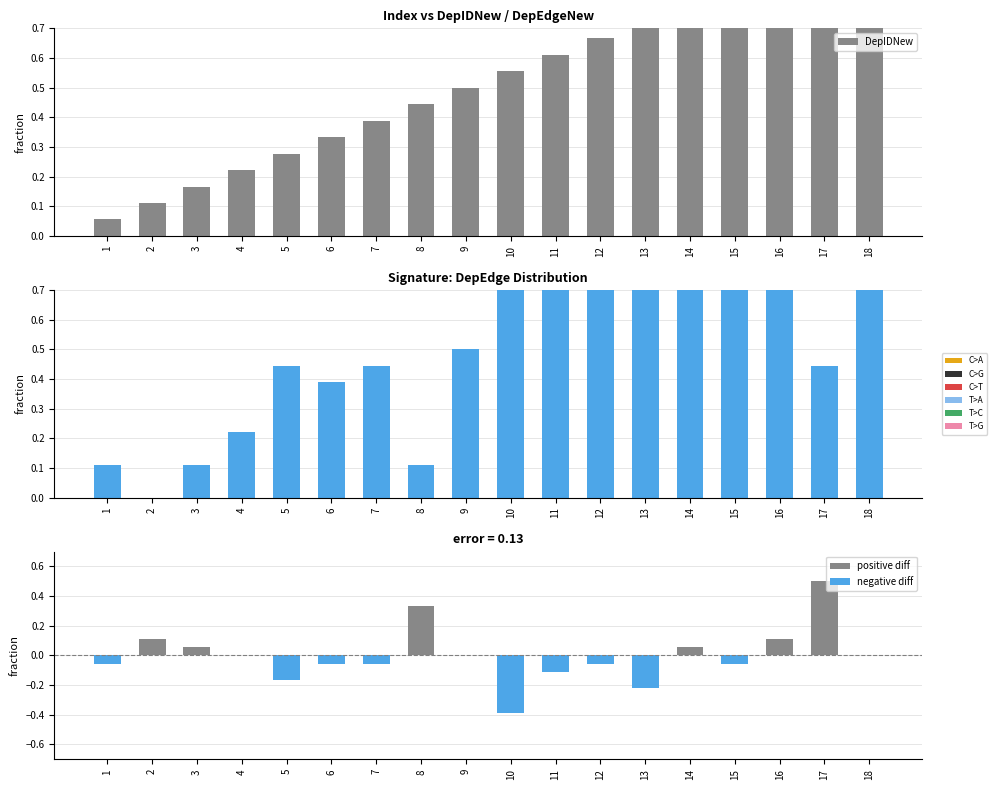

Which label corresponds to the largest value in the chart?

18